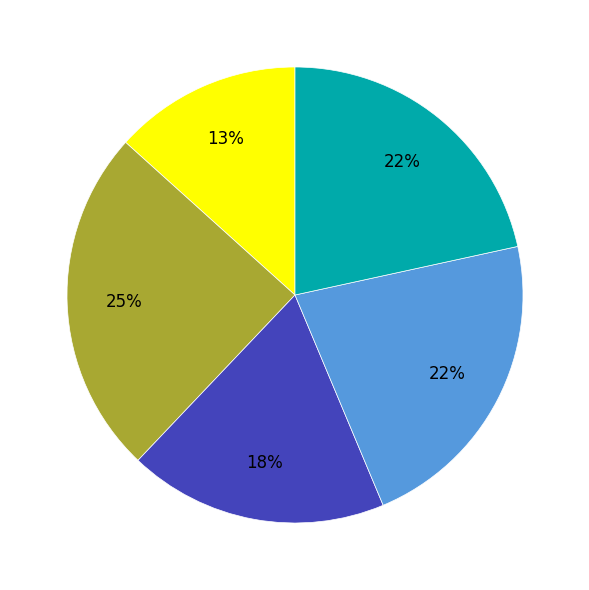

To the nearest percent, what is the average slice percentage?

20%